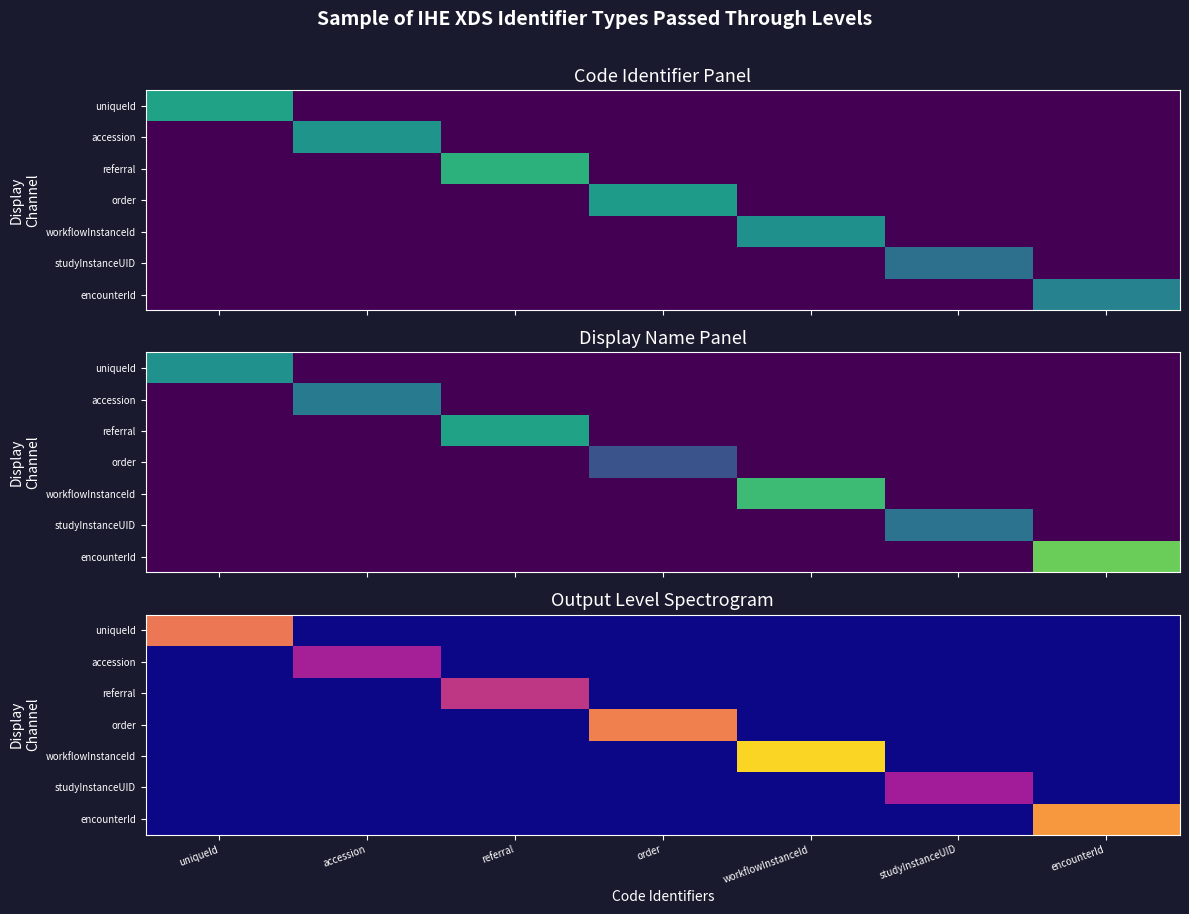

Reading left to right, list all the values displayed in this chart.

row_0: uniqueId=1.0	accession=0.0	referral=0.0	order=0.0	workflowInstanceId=0.0	studyInstanceUID=0.0	encounterId=0.0
row_1: uniqueId=0.0	accession=0.5	referral=0.0	order=0.0	workflowInstanceId=0.0	studyInstanceUID=0.0	encounterId=0.0
row_2: uniqueId=0.0	accession=0.0	referral=0.7	order=0.0	workflowInstanceId=0.0	studyInstanceUID=0.0	encounterId=0.0
row_3: uniqueId=0.0	accession=0.0	referral=0.0	order=1.0	workflowInstanceId=0.0	studyInstanceUID=0.0	encounterId=0.0
row_4: uniqueId=0.0	accession=0.0	referral=0.0	order=0.0	workflowInstanceId=1.4	studyInstanceUID=0.0	encounterId=0.0
row_5: uniqueId=0.0	accession=0.0	referral=0.0	order=0.0	workflowInstanceId=0.0	studyInstanceUID=0.5	encounterId=0.0
row_6: uniqueId=0.0	accession=0.0	referral=0.0	order=0.0	workflowInstanceId=0.0	studyInstanceUID=0.0	encounterId=1.1